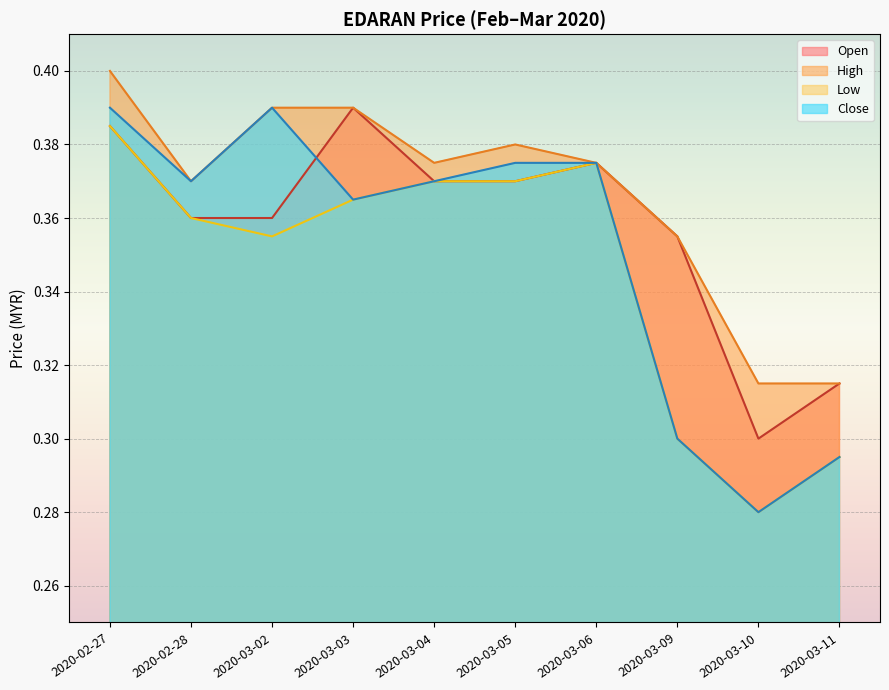

Reading right to left, transcribe all the data shown in this chart.

open: 0.3	0.3	0.4	0.4	0.4	0.4	0.4	0.4	0.4	0.4
high: 0.3	0.3	0.4	0.4	0.4	0.4	0.4	0.4	0.4	0.4
low: 0.3	0.3	0.3	0.4	0.4	0.4	0.4	0.4	0.4	0.4
close: 0.3	0.3	0.3	0.4	0.4	0.4	0.4	0.4	0.4	0.4